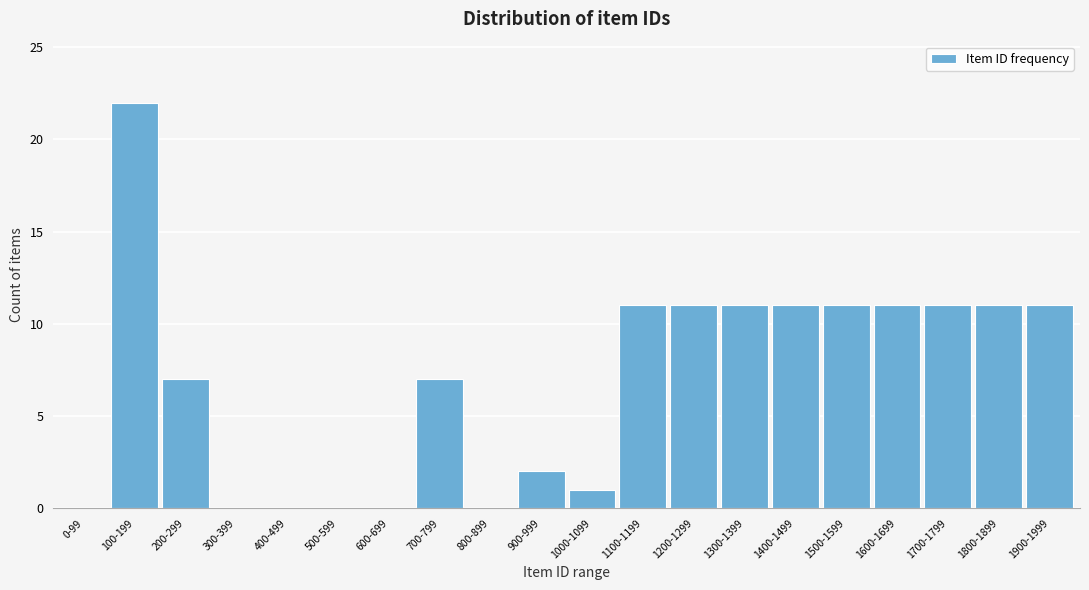

Reading right to left, what are all the values shown in this chart?

1900-1999=11	1800-1899=11	1700-1799=11	1600-1699=11	1500-1599=11	1400-1499=11	1300-1399=11	1200-1299=11	1100-1199=11	1000-1099=1	900-999=2	800-899=0	700-799=7	600-699=0	500-599=0	400-499=0	300-399=0	200-299=7	100-199=22	0-99=0